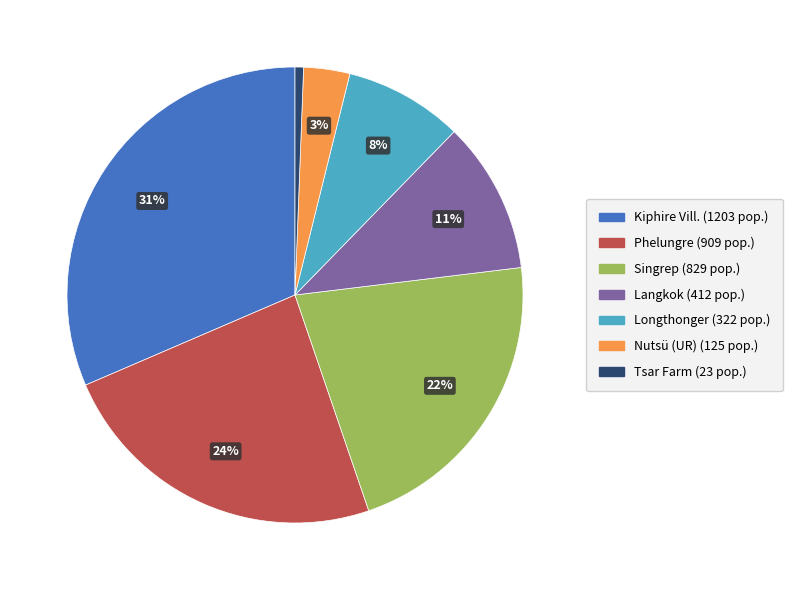

Do Phelungre and Singrep together represent more than half of the pie?

No